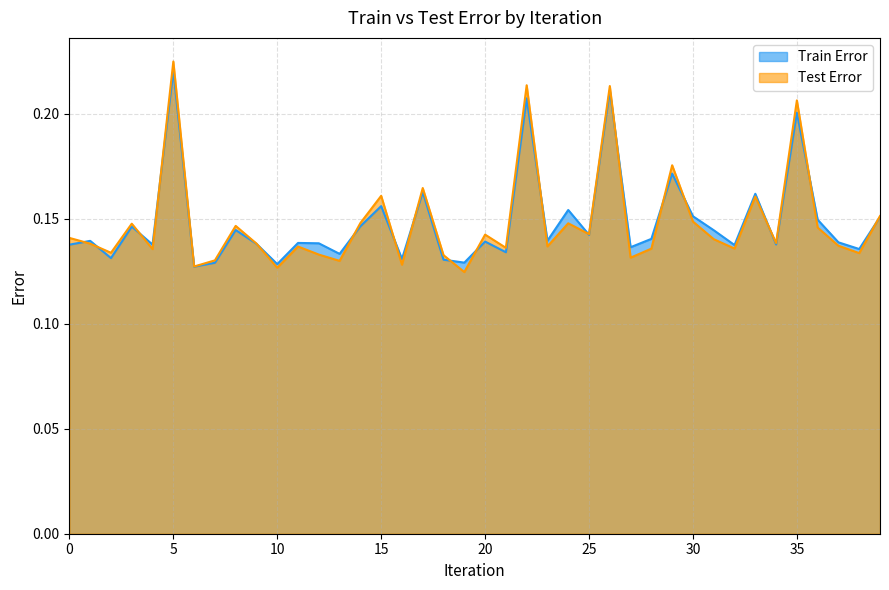

List the series in order of their overall mean, highest first.

Train Error, Test Error